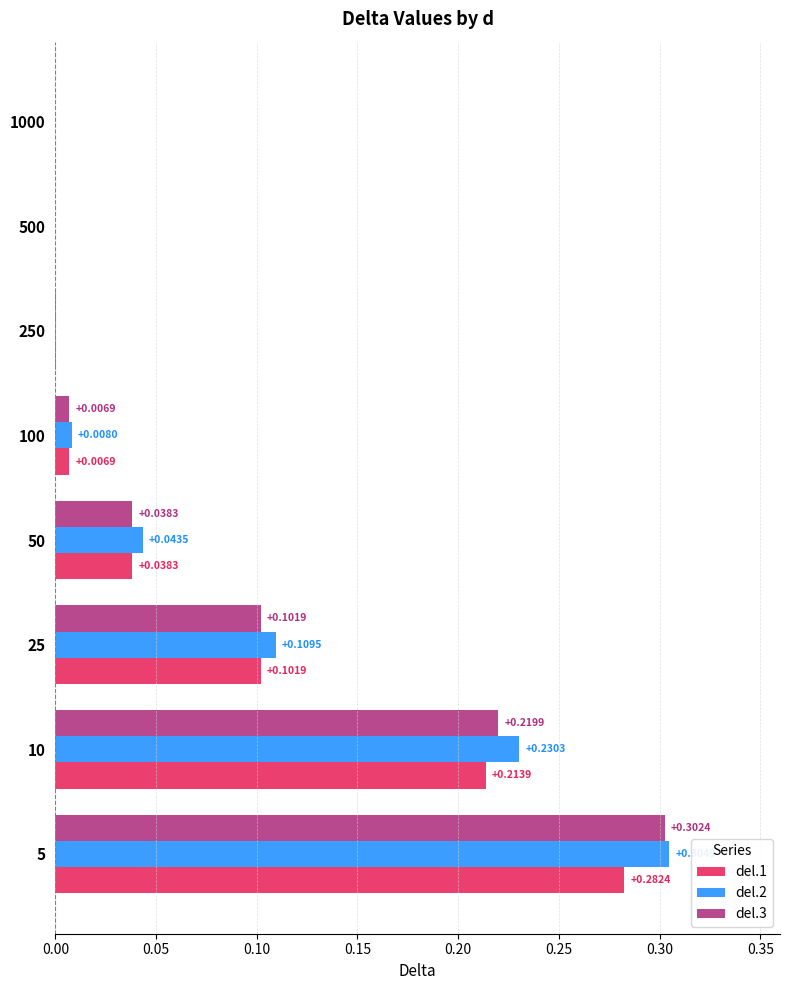

Which series has the widest spread of values?

del.2